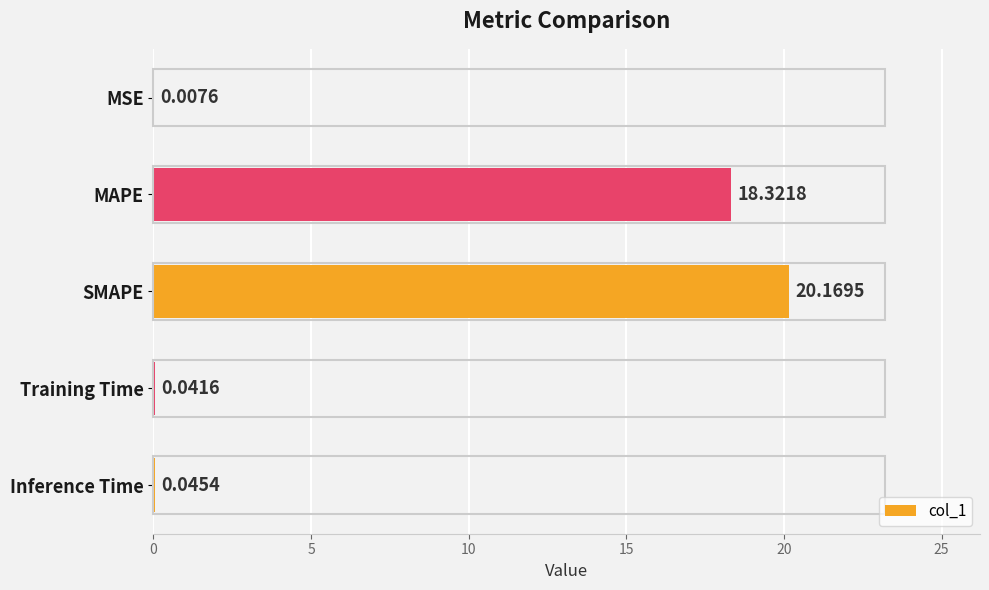

Which category has the highest value across all series?

SMAPE